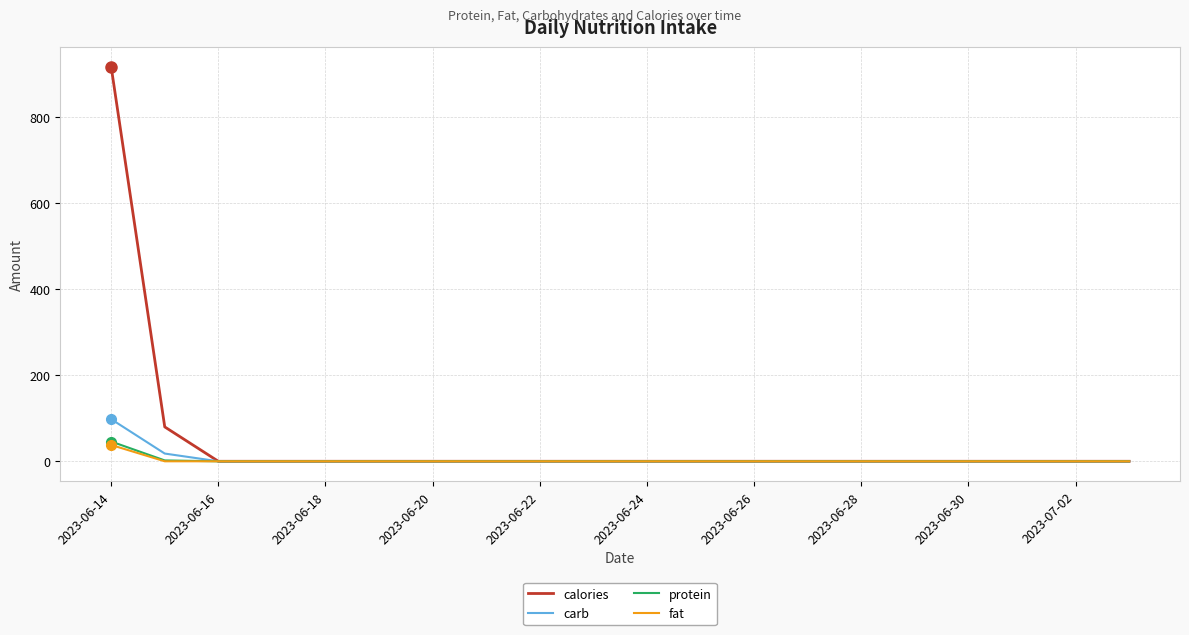

Which series has the widest spread of values?

calories